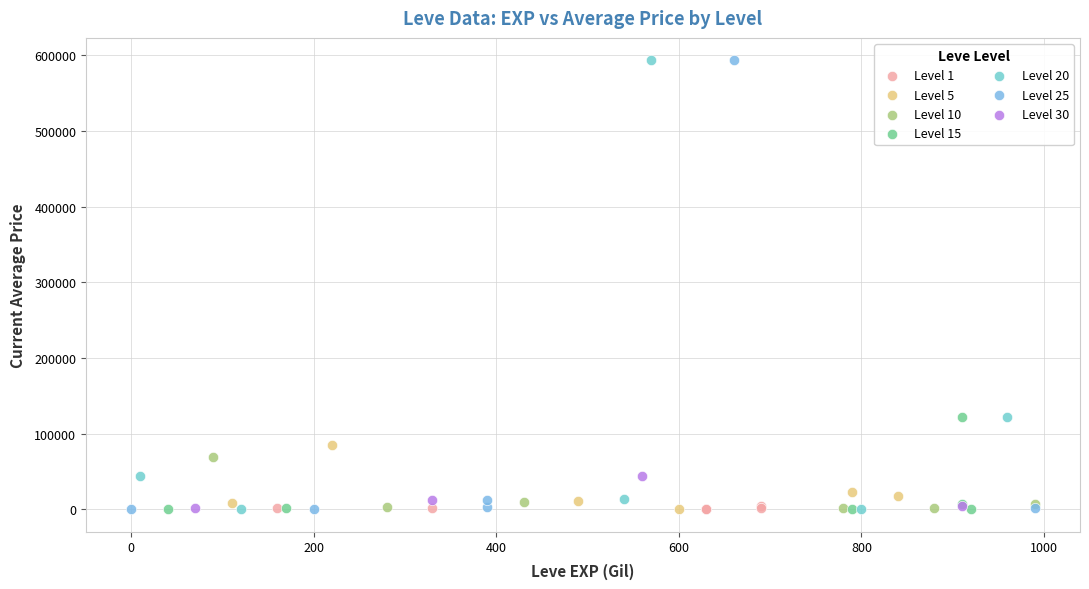

What are all the series names shown in the legend?

Level 1, Level 5, Level 10, Level 15, Level 20, Level 25, Level 30